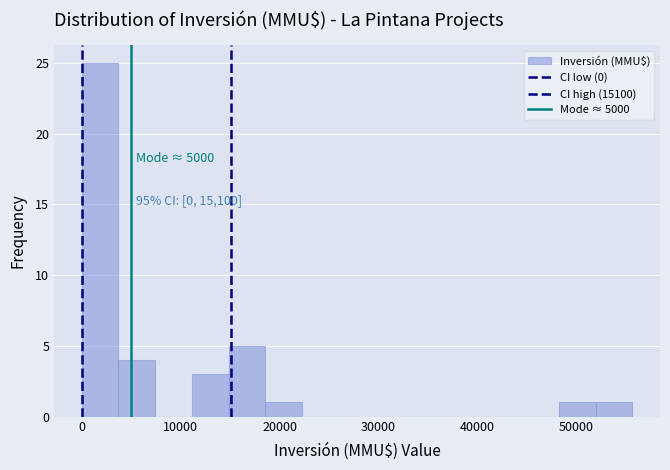

Read against the x-axis, roughly where is the centre of the tallest bar?

2000